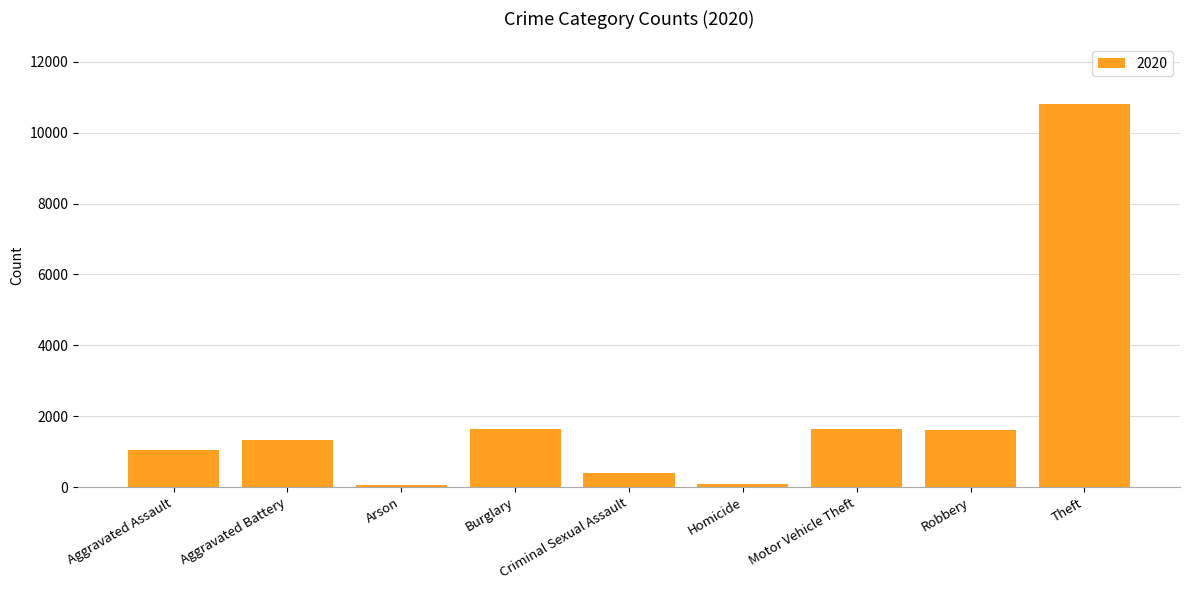

Which has a higher value, Motor Vehicle Theft or Theft?

Theft